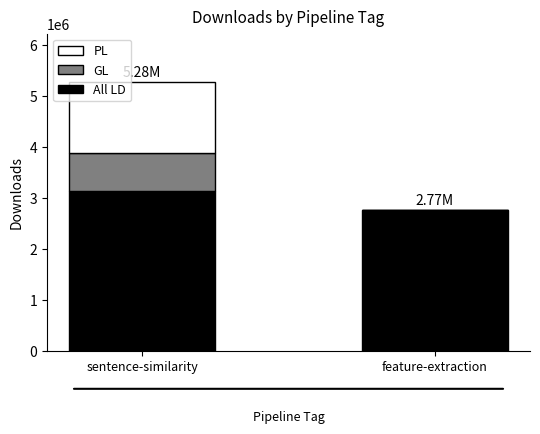

At which label does All LD reach its peak?

sentence-similarity